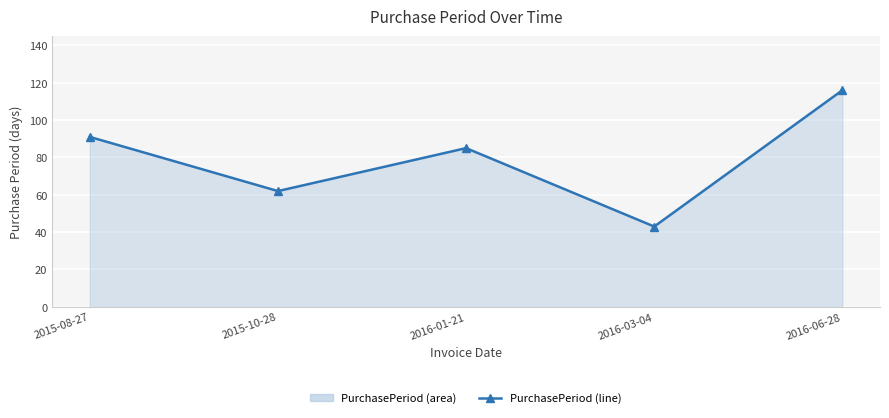

At which label is the value closest to 79?

2016-01-21